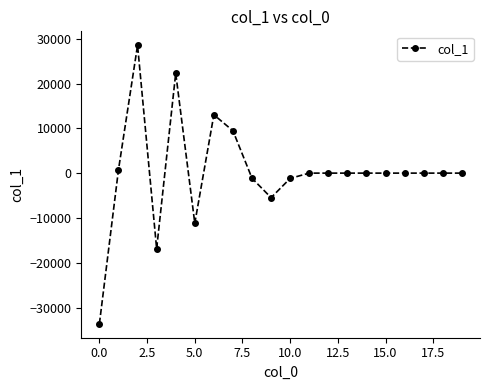

What is the average value?

228.2